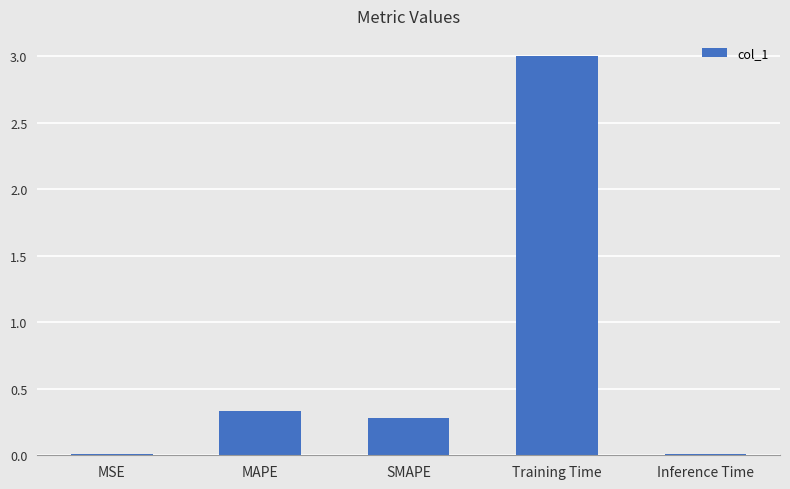

What is the approximate value at Training Time?

3.0